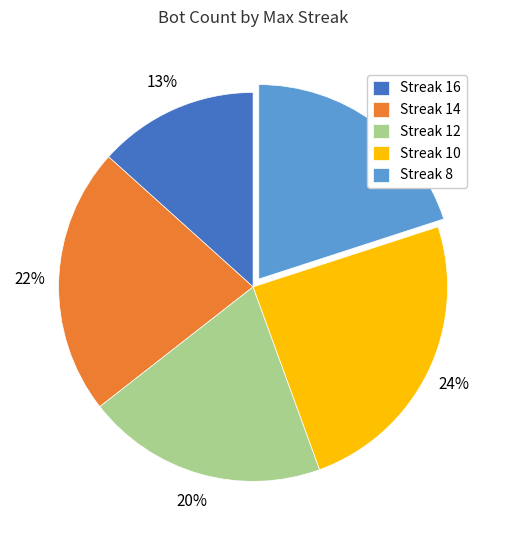

Which has a higher value, Streak 12 or Streak 16?

Streak 12